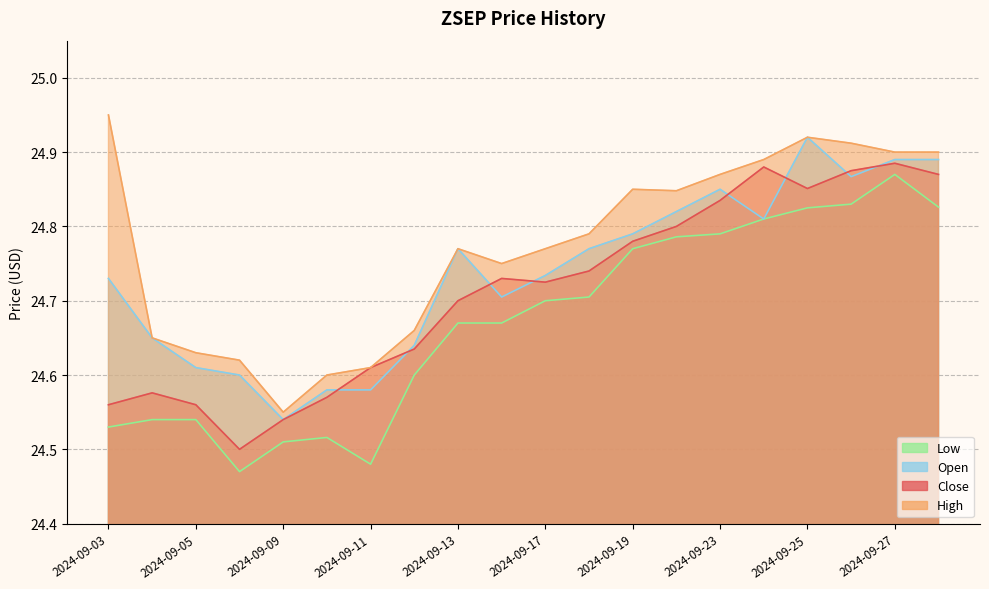

Which has a higher value, 2024-09-13 or 2024-09-12?

2024-09-13